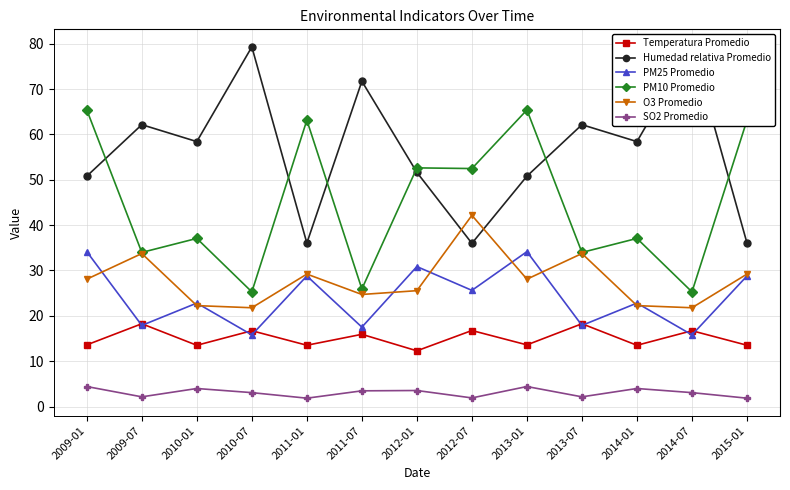

Reading right to left, extract all data points from this chart.

Temperatura Promedio: 2015-01=13.5	2014-07=16.7	2014-01=13.5	2013-07=18.3	2013-01=13.6	2012-07=16.8	2012-01=12.3	2011-07=15.9	2011-01=13.5	2010-07=16.7	2010-01=13.5	2009-07=18.3	2009-01=13.6
Humedad relativa Promedio: 2015-01=36.0	2014-07=79.3	2014-01=58.4	2013-07=62.1	2013-01=50.8	2012-07=36.0	2012-01=51.6	2011-07=71.7	2011-01=36.0	2010-07=79.3	2010-01=58.4	2009-07=62.1	2009-01=50.8
PM25 Promedio: 2015-01=28.8	2014-07=15.8	2014-01=22.8	2013-07=17.9	2013-01=34.2	2012-07=25.6	2012-01=30.9	2011-07=17.5	2011-01=28.8	2010-07=15.8	2010-01=22.8	2009-07=17.9	2009-01=34.2
PM10 Promedio: 2015-01=63.1	2014-07=25.3	2014-01=37.1	2013-07=34.0	2013-01=65.4	2012-07=52.5	2012-01=52.6	2011-07=25.9	2011-01=63.1	2010-07=25.3	2010-01=37.1	2009-07=34.0	2009-01=65.4
O3 Promedio: 2015-01=29.2	2014-07=21.8	2014-01=22.3	2013-07=33.7	2013-01=28.1	2012-07=42.2	2012-01=25.6	2011-07=24.7	2011-01=29.2	2010-07=21.8	2010-01=22.3	2009-07=33.7	2009-01=28.1
SO2 Promedio: 2015-01=1.9	2014-07=3.1	2014-01=4.0	2013-07=2.2	2013-01=4.4	2012-07=1.9	2012-01=3.5	2011-07=3.5	2011-01=1.9	2010-07=3.1	2010-01=4.0	2009-07=2.2	2009-01=4.4